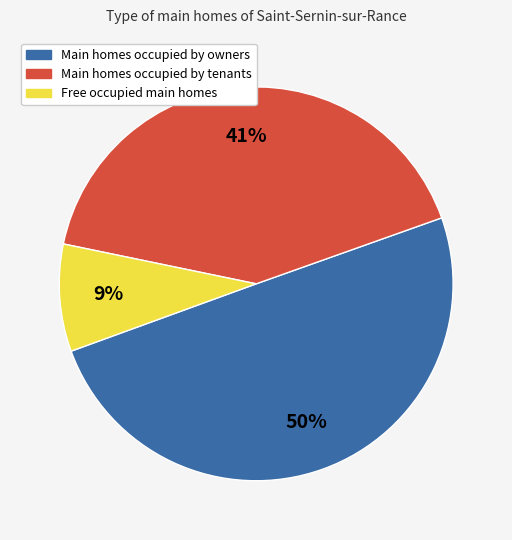

To the nearest percent, what is the difference between the largest and smallest slice percentages?

41%